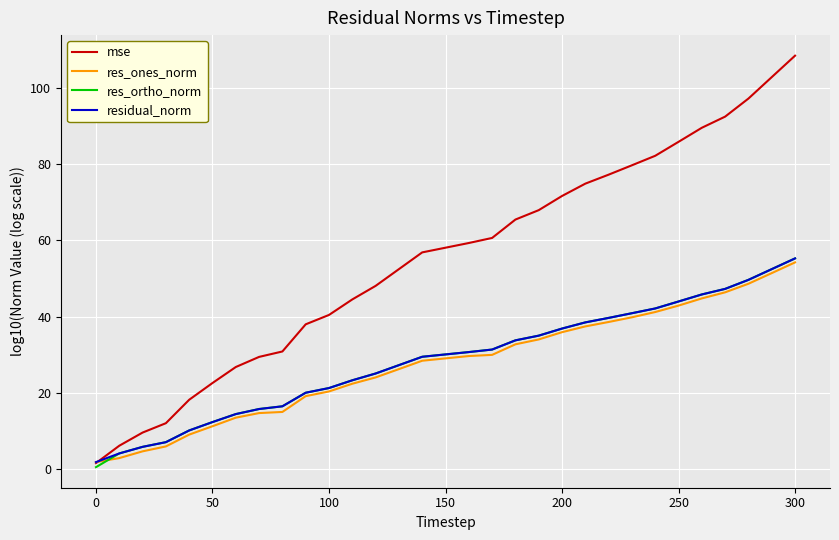

What is the highest value of the res_ortho_norm series?

55.2